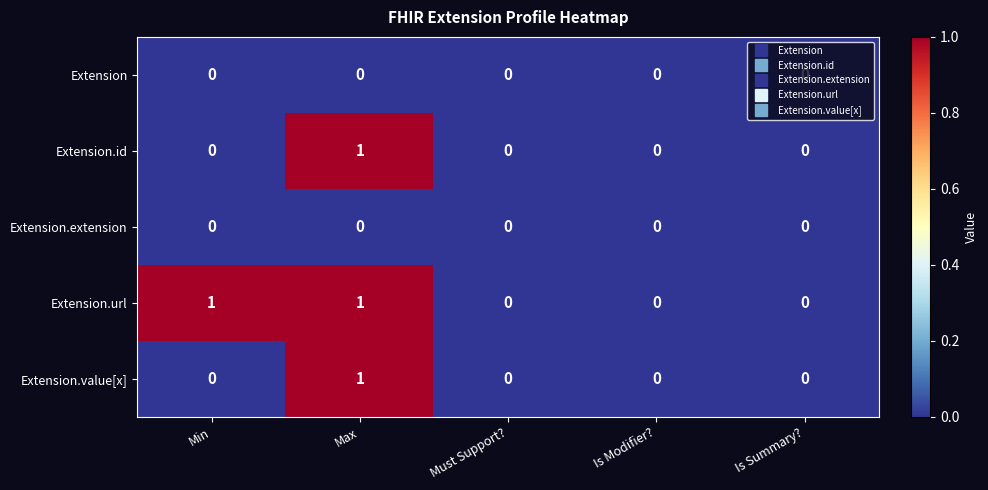

How many data points in Extension.value[x] are above 0?

1